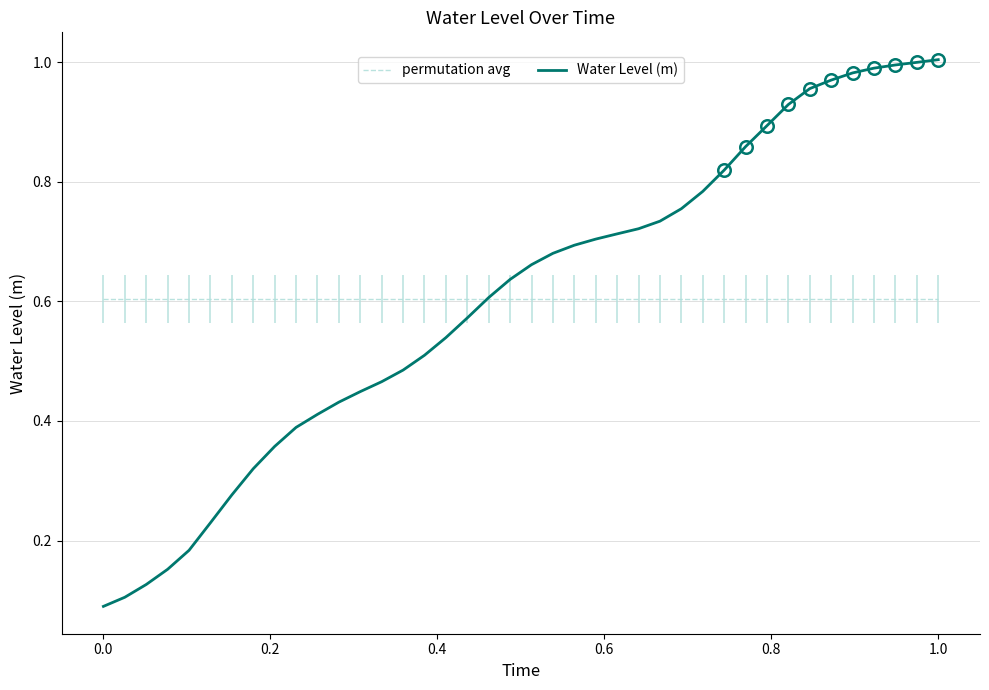

How many lines are shown in the chart?

2